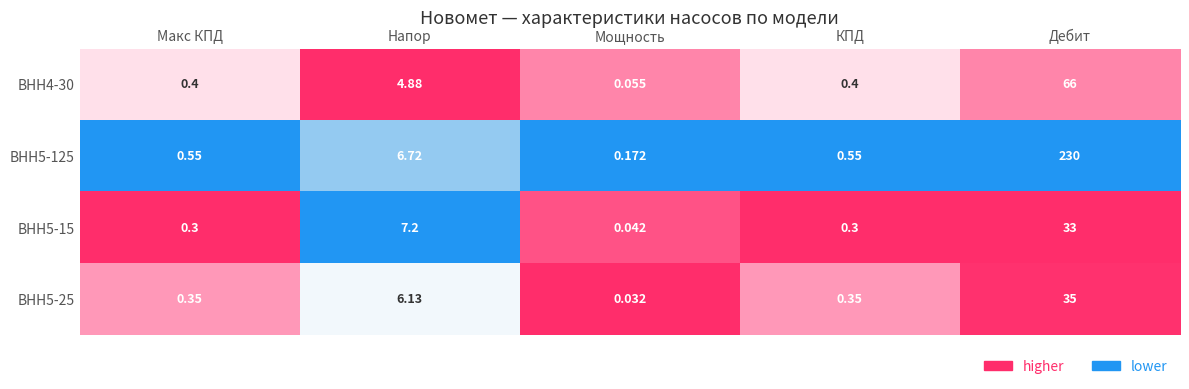

At which label is ВНН5-125 closest to 115?

Напор